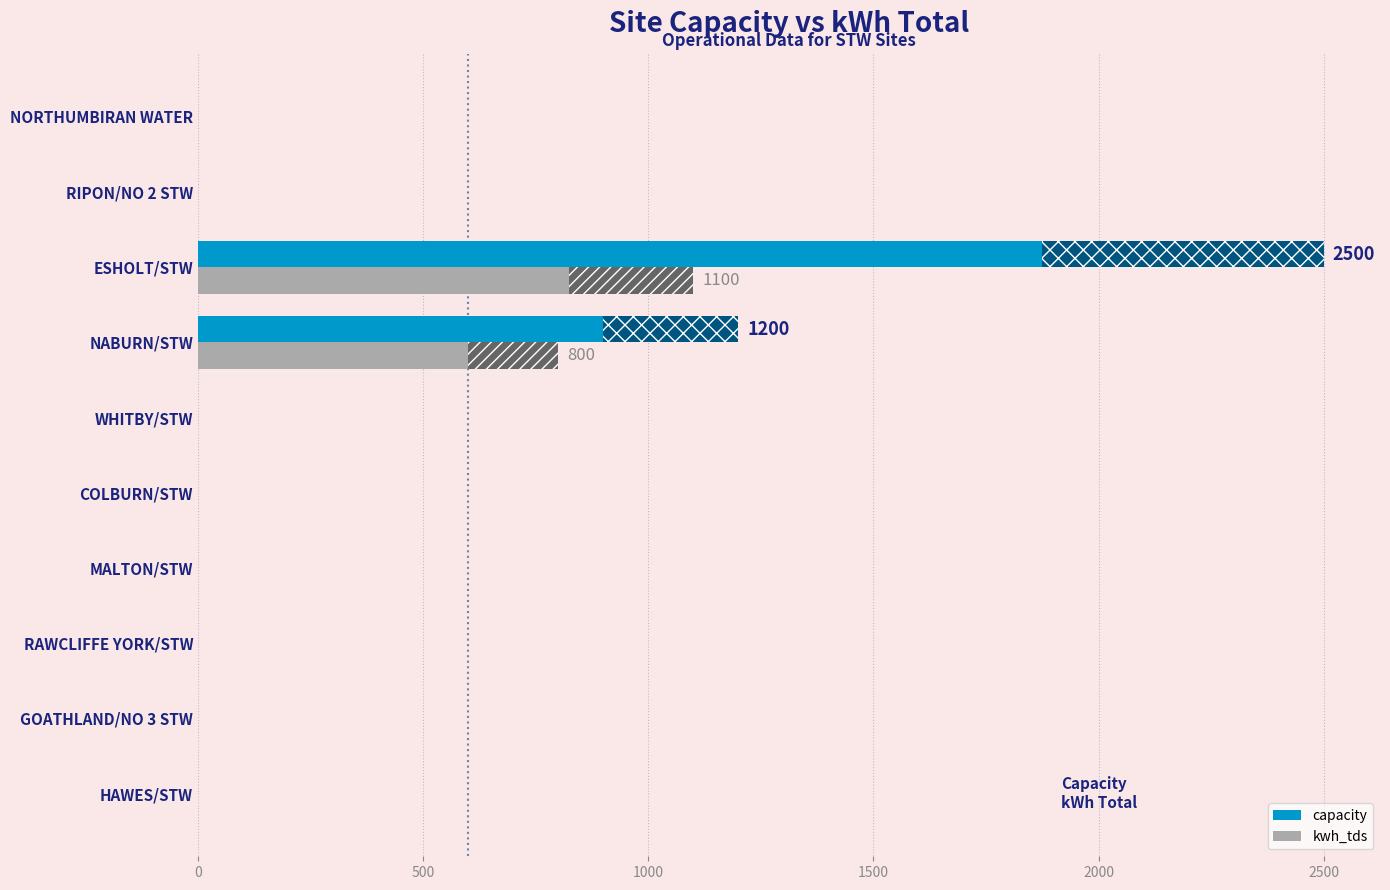

The capacity series shows -1426 at HAWES/STW. True or false?

False